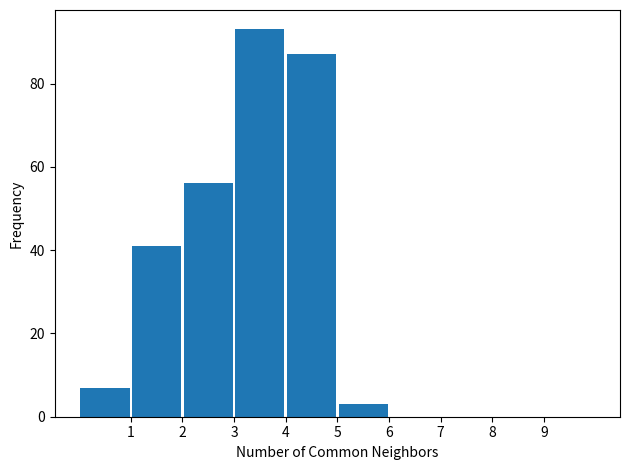

Which range on the x-axis has the tallest bar?

3 to 4